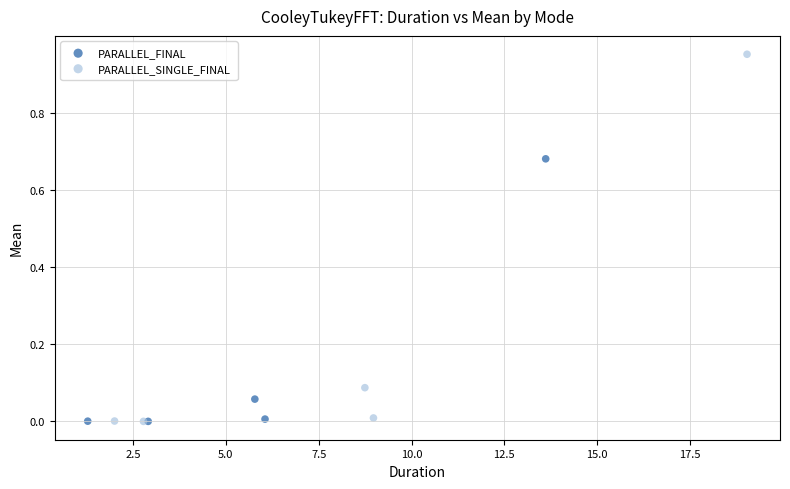

Which series reaches the maximum Y coordinate?

PARALLEL_SINGLE_FINAL